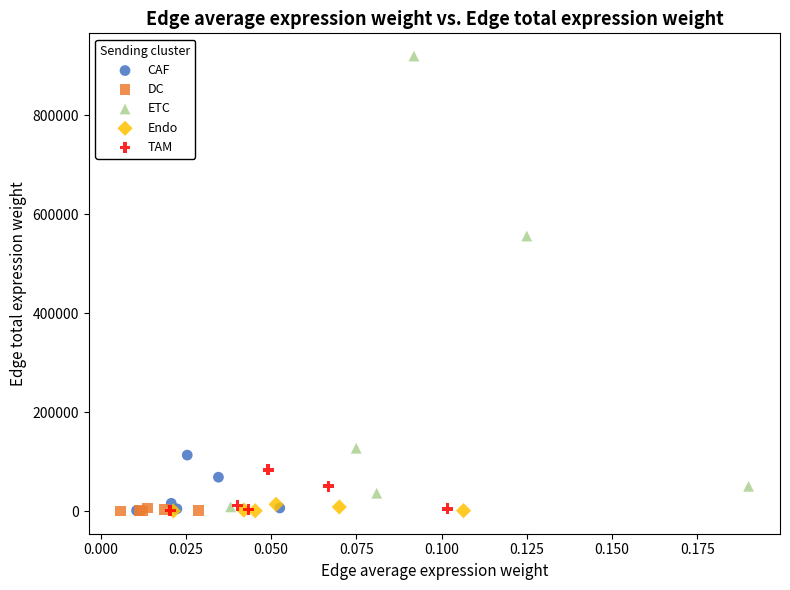

What are all the series names shown in the legend?

CAF, DC, ETC, Endo, TAM